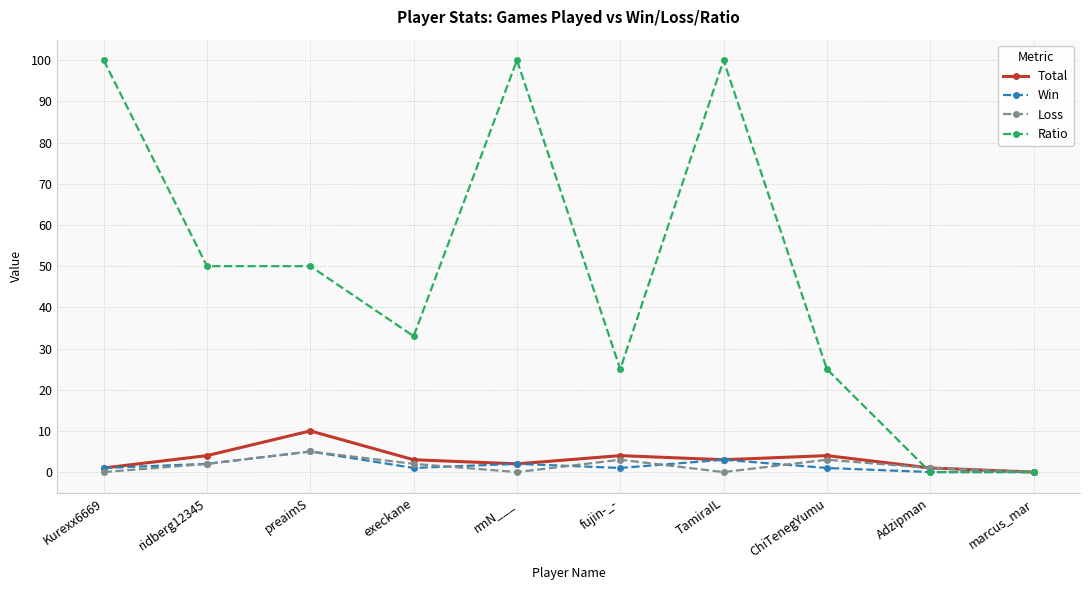

Which series has the largest total across all categories?

Ratio